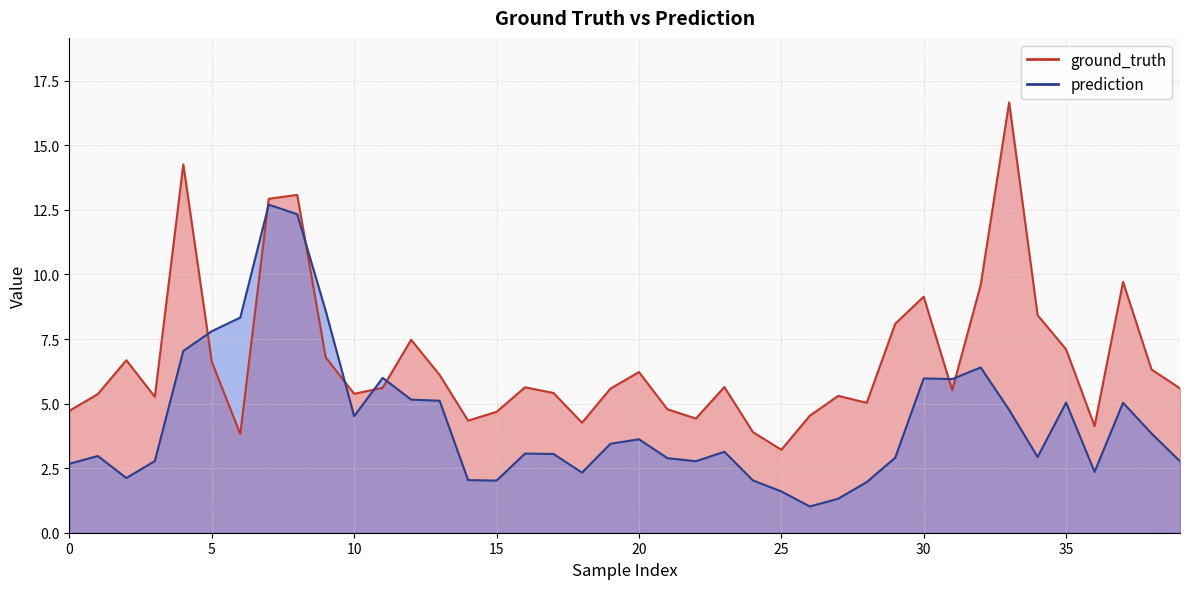

Where does the prediction series first go above 3?

4